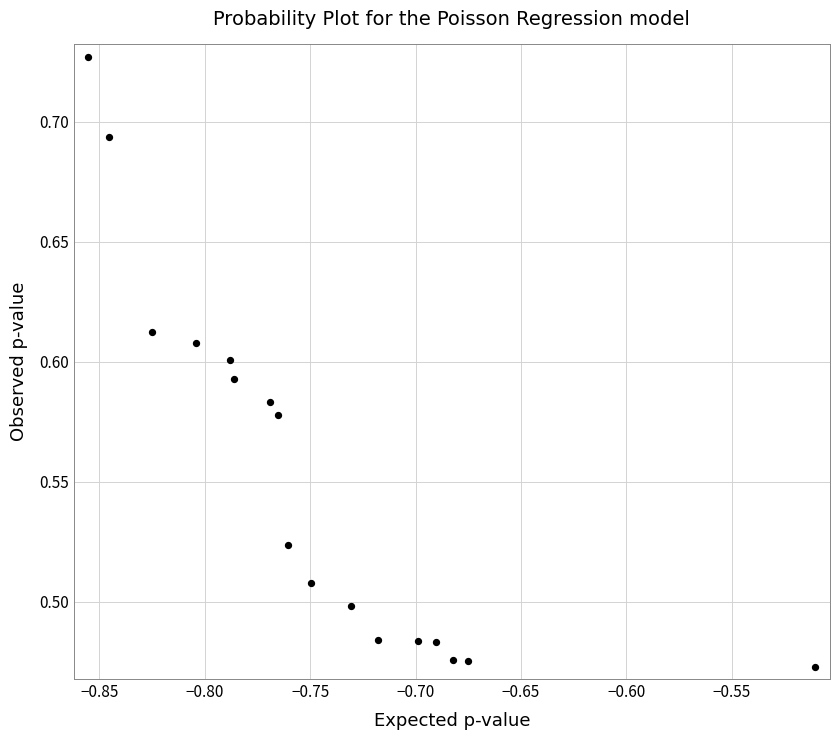

What is the range of X values (max minus min)?

0.3